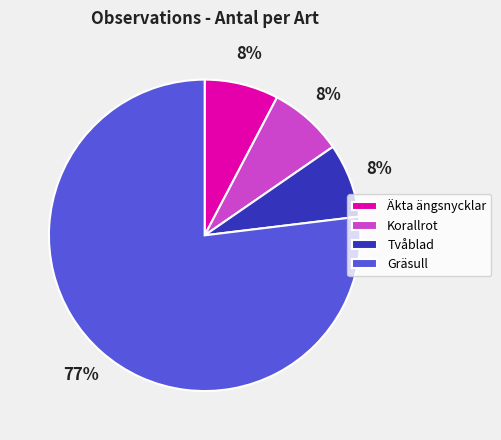

The Äkta ängsnycklar slice represents 18% of the pie. True or false?

False